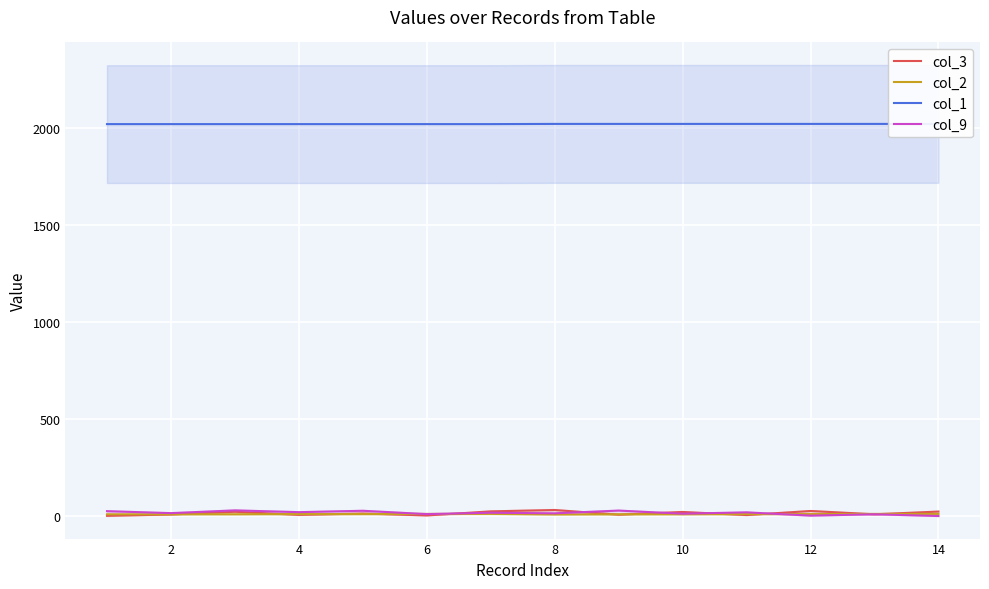

What is the sum of the col_1 values at 14 and 0?

4037